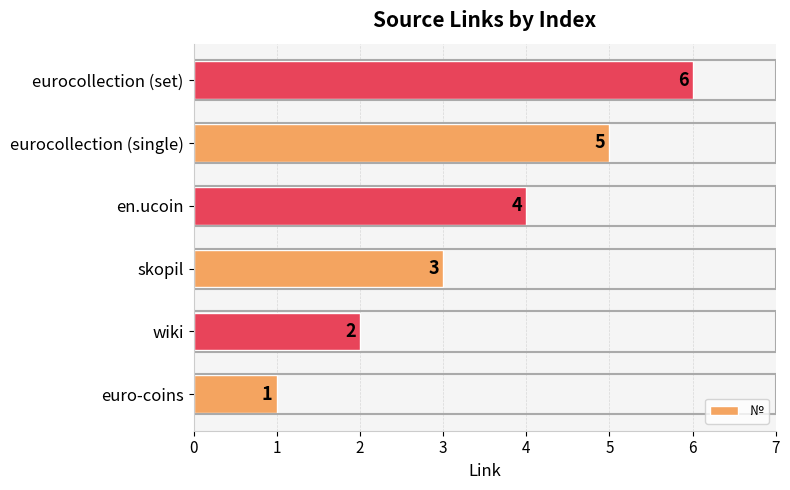

What is the sum of all values?

21